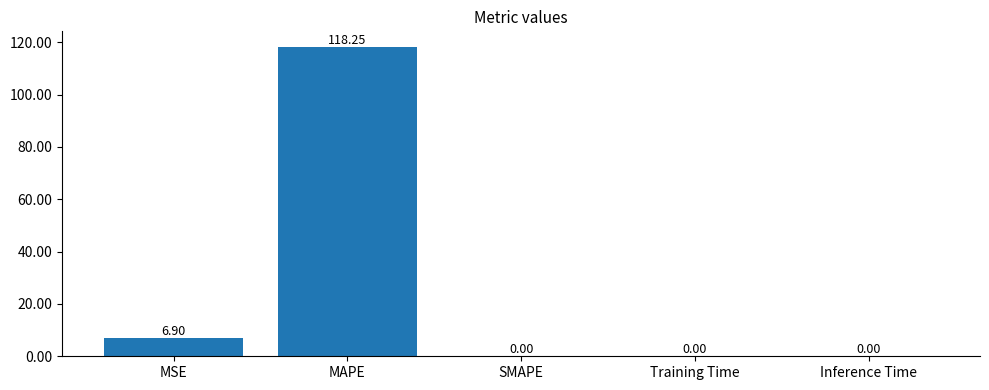

What is the change in value from MAPE to Inference Time?

-118.2